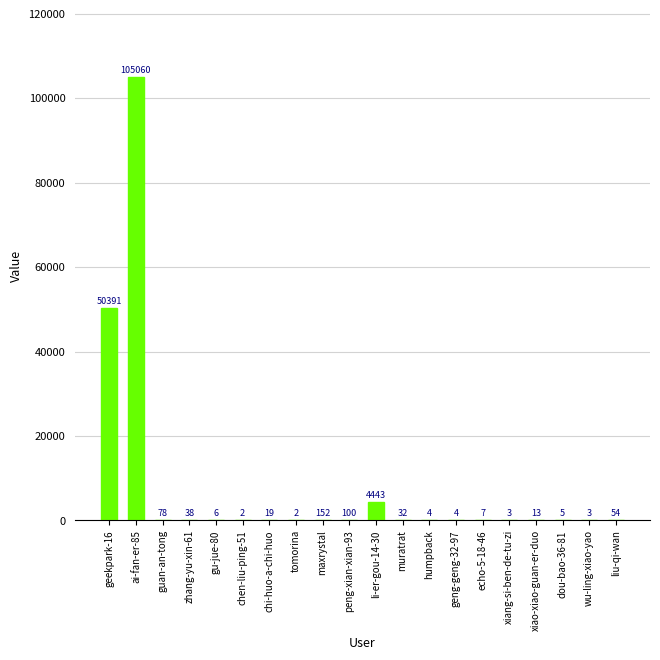

What is the change in value from gu-jue-80 to xiao-xiao-guan-er-duo?

+7